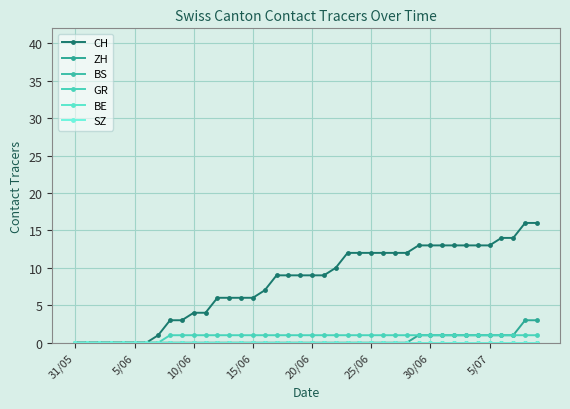

Does the chart have visible grid lines?

Yes